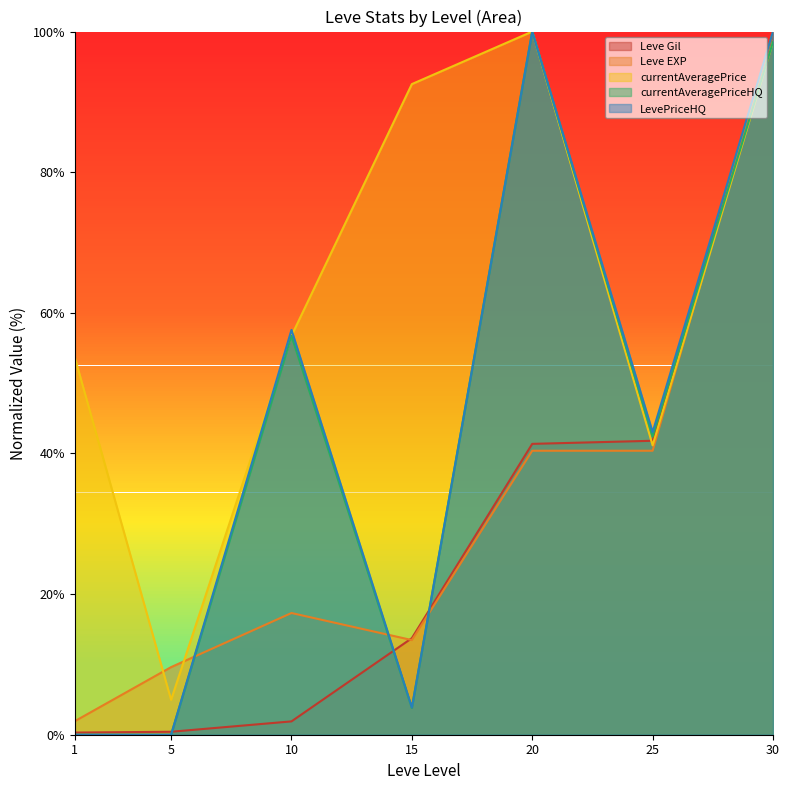

Is it true that Leve Gil equals 0.5 at 1?

False